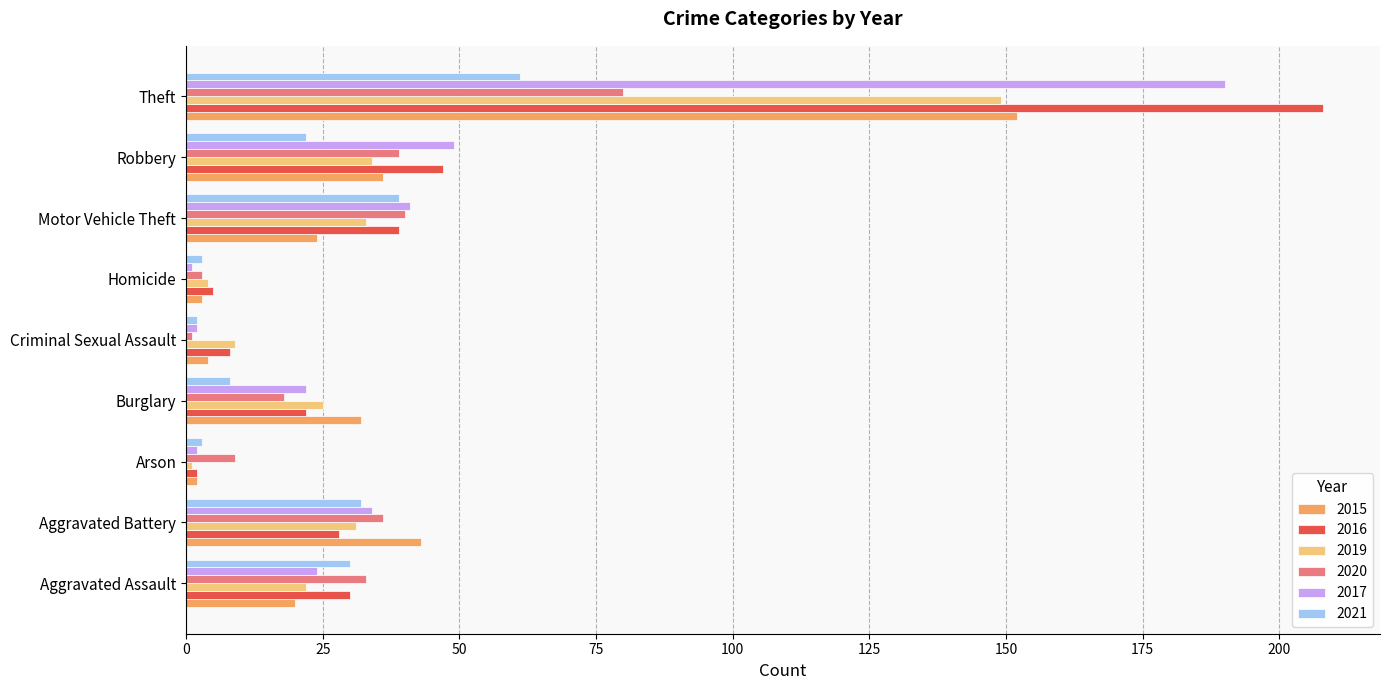

What is the total value across all series at Theft?

840